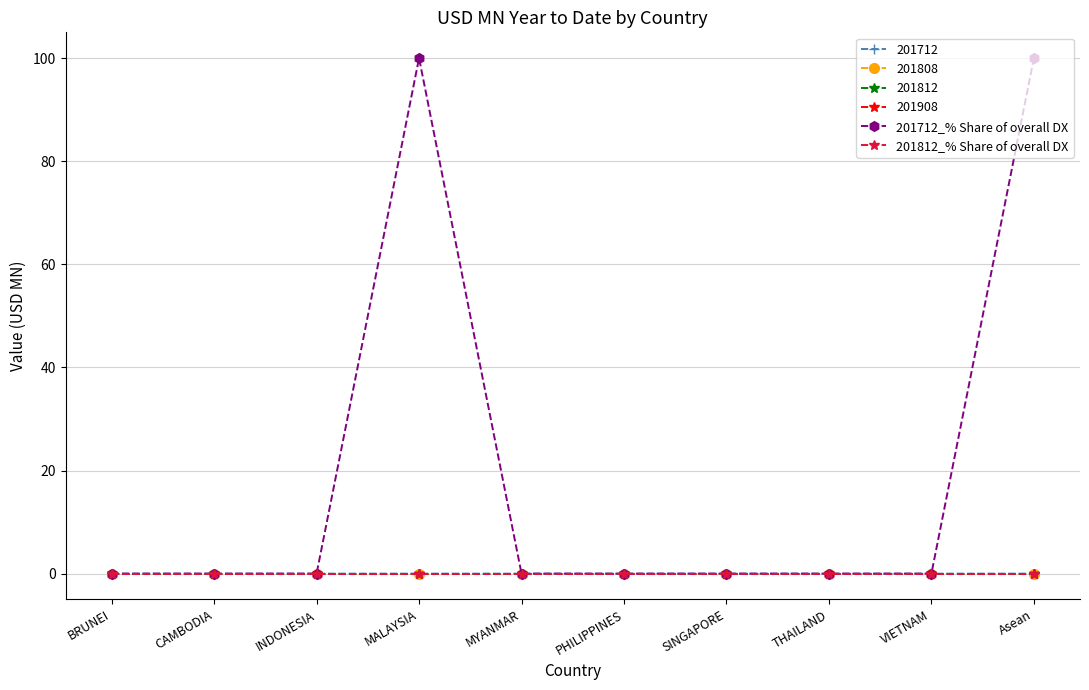

Does the chart have visible grid lines?

Yes